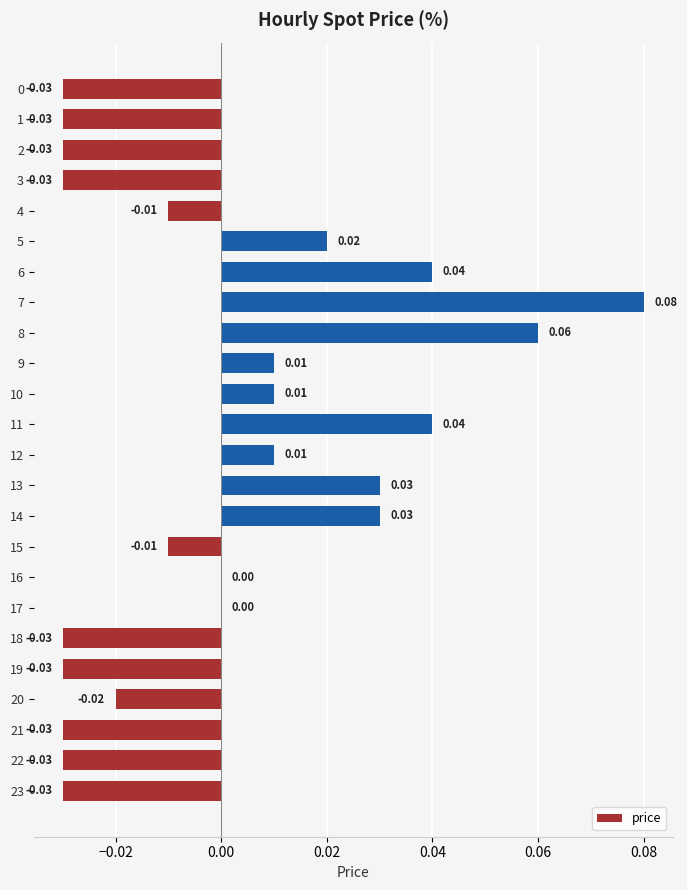

What is the change in value from 2 to 7?

+0.1